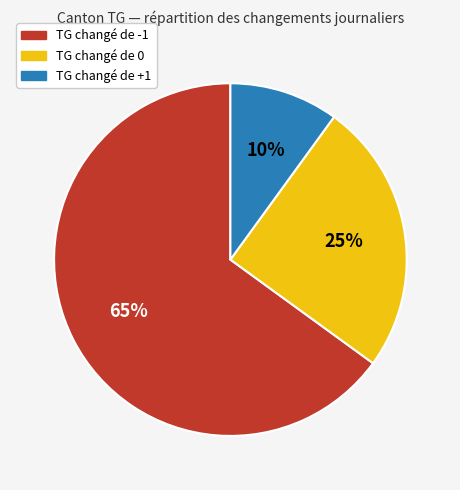

Rank the categories by value from lowest to highest.

TG changé de +1, TG changé de 0, TG changé de -1